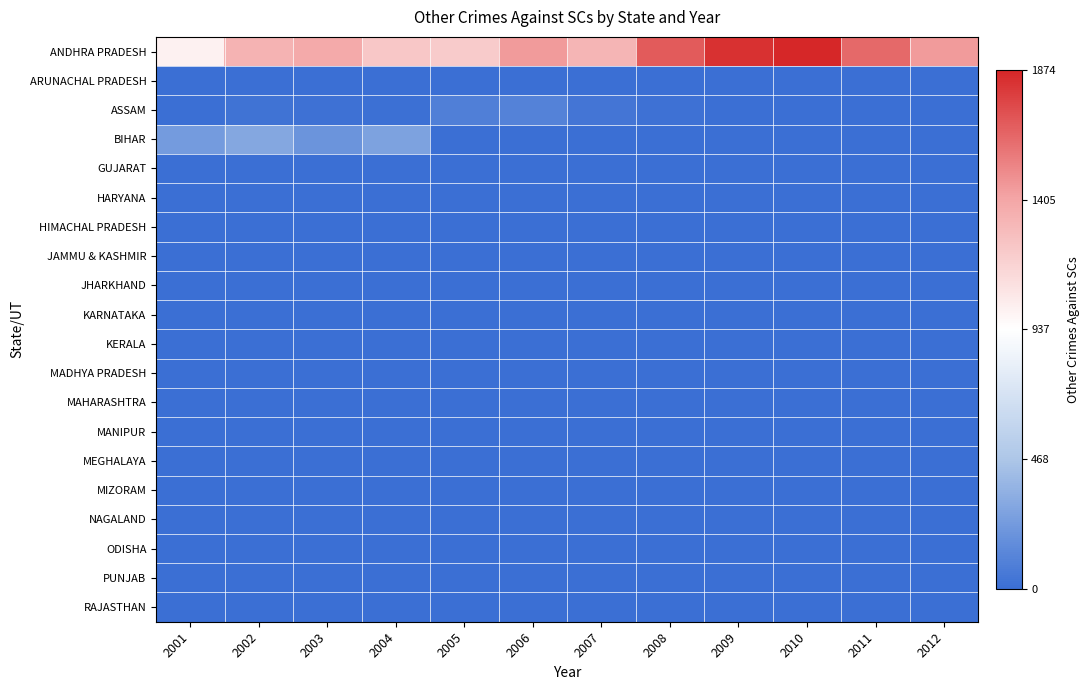

What is the maximum value shown in the chart?

1874